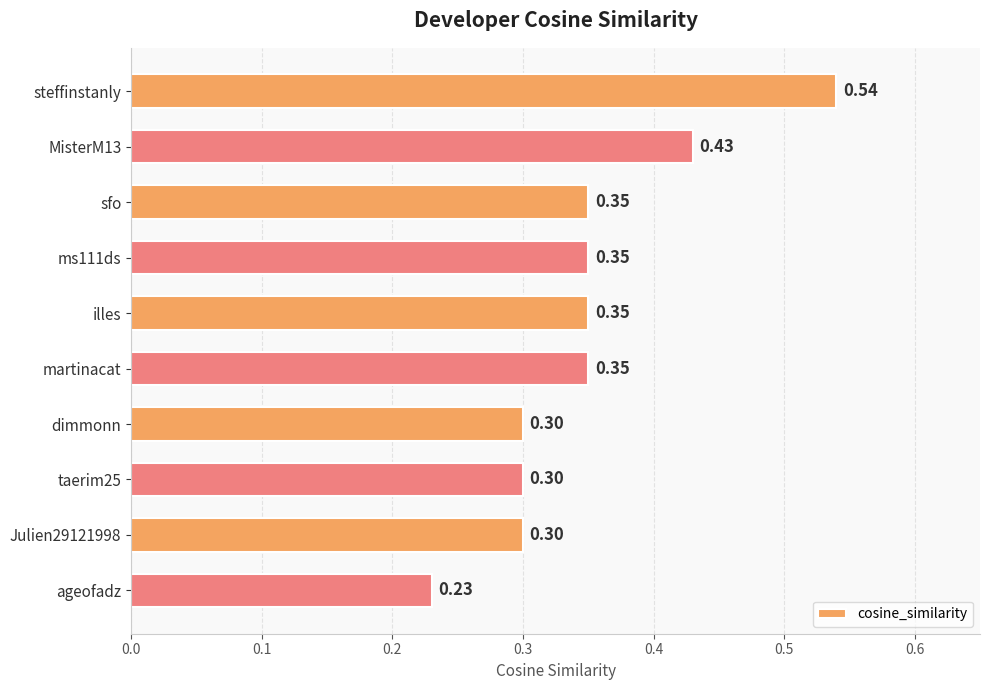

At which label is the value closest to 0?

ageofadz